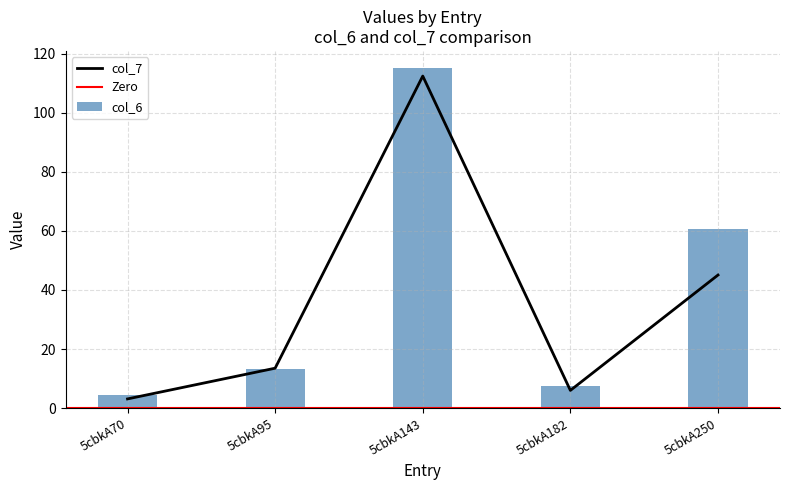

Is it true that col_6 equals 81.9 at 5cbkA250?

False